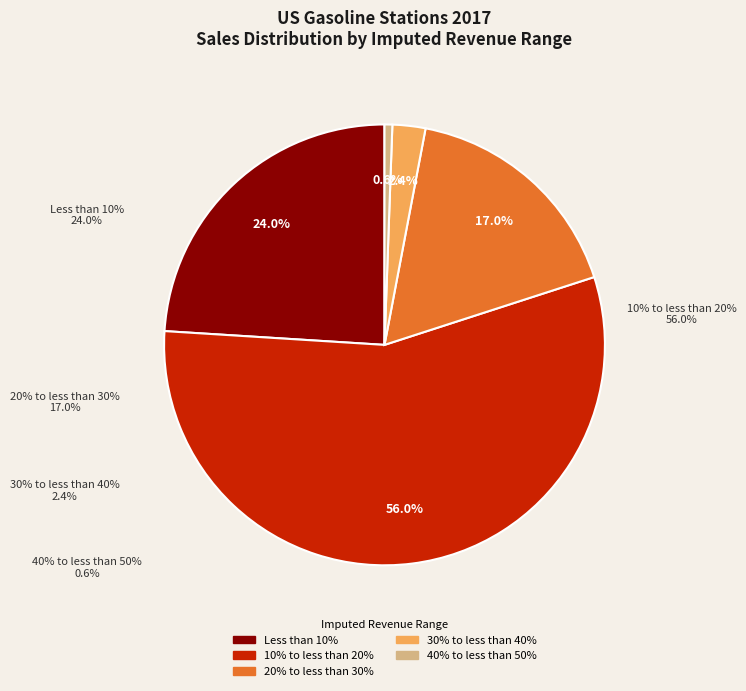

The 19 slice represents 11% of the pie. True or false?

False